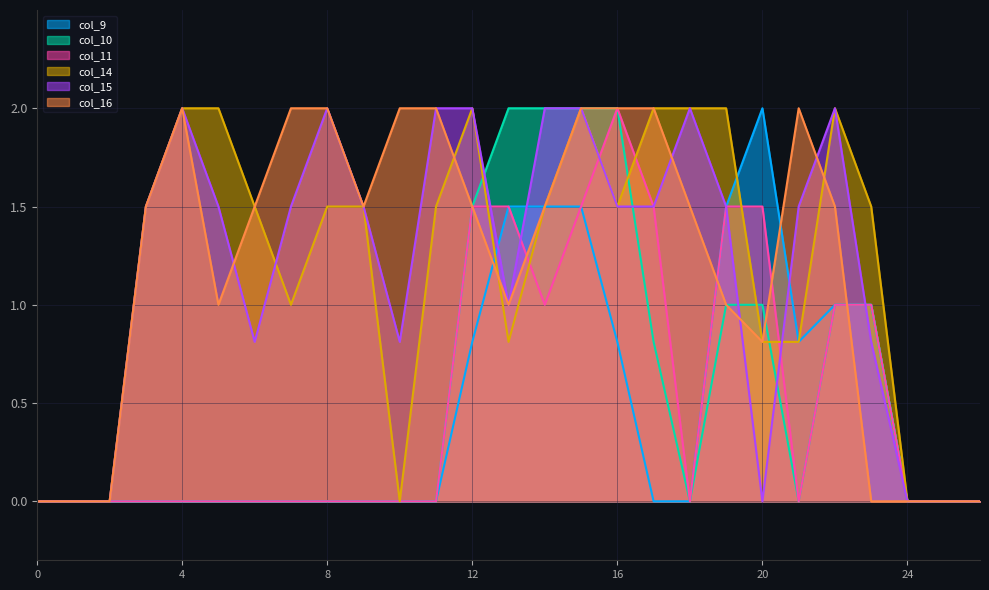

How many values in the col_9 series exceed 0?

10